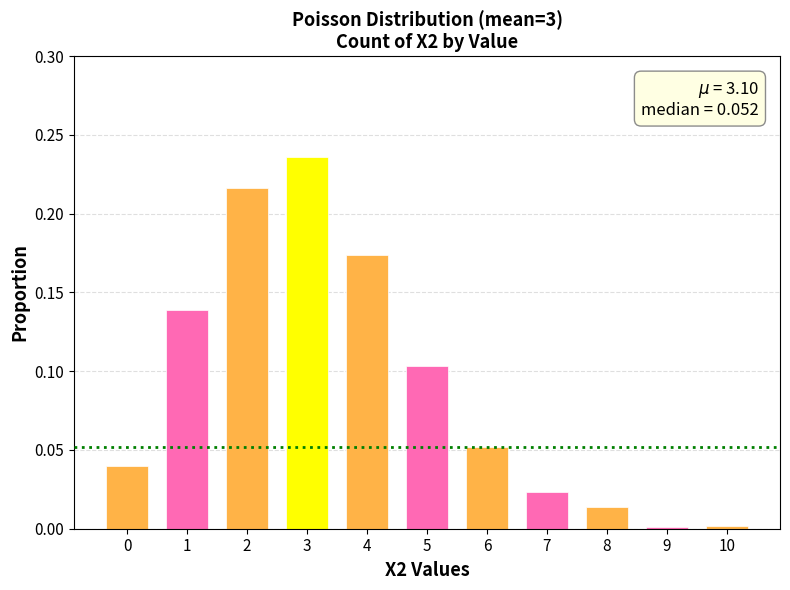

The value at 1 is 0.1. True or false?

True